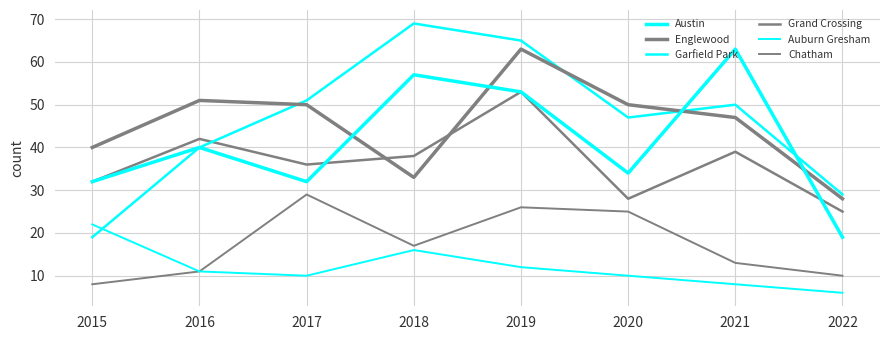

What is the total value across all series at 2019?

272